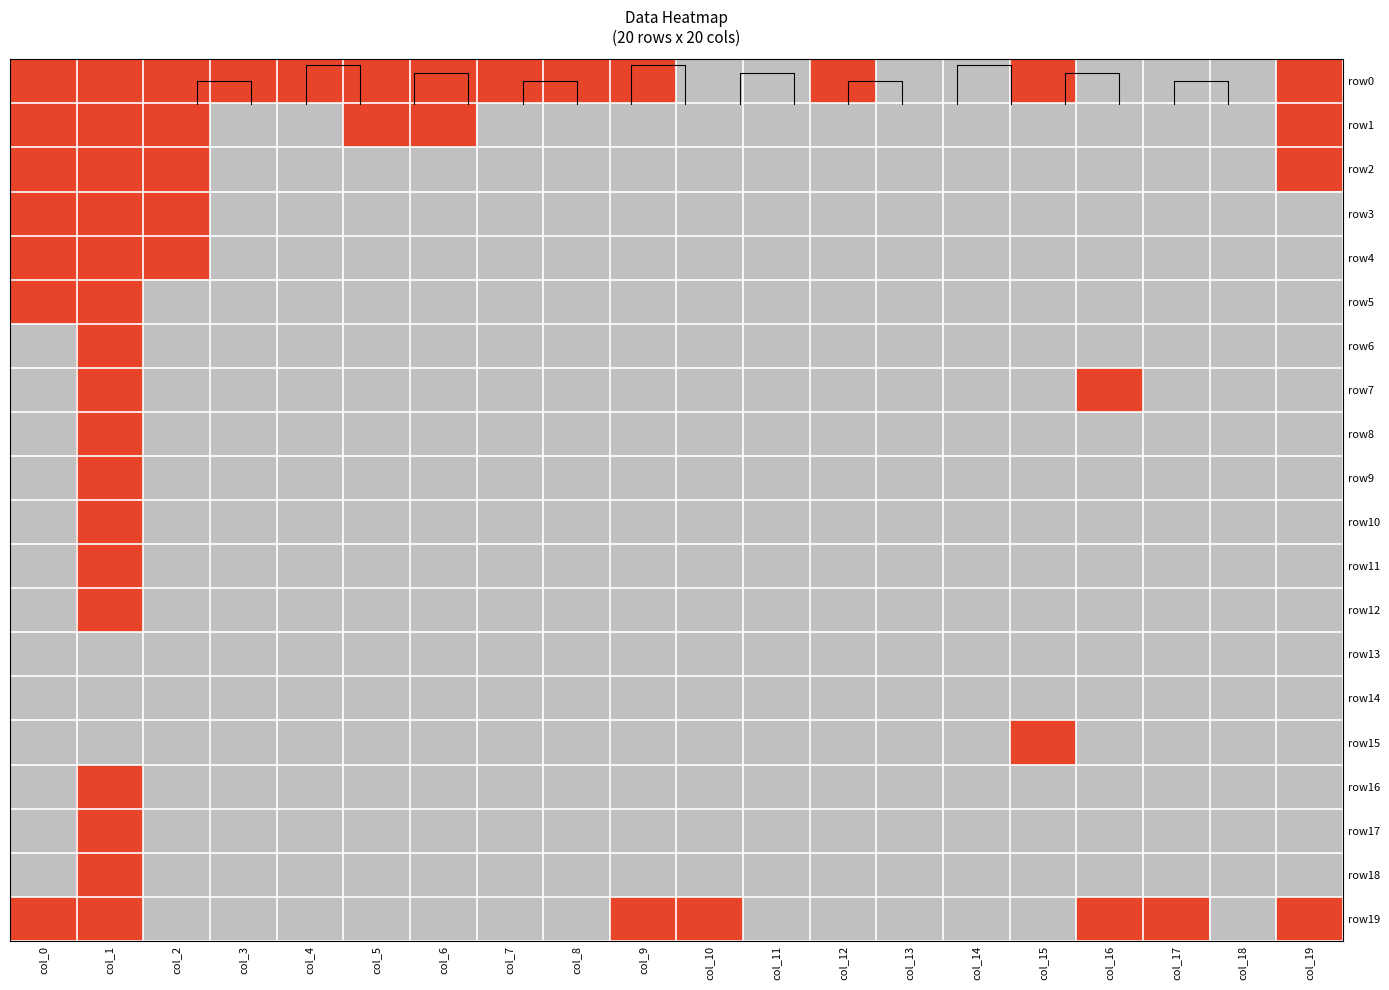

At which category does the chart reach its peak across all series?

col_0